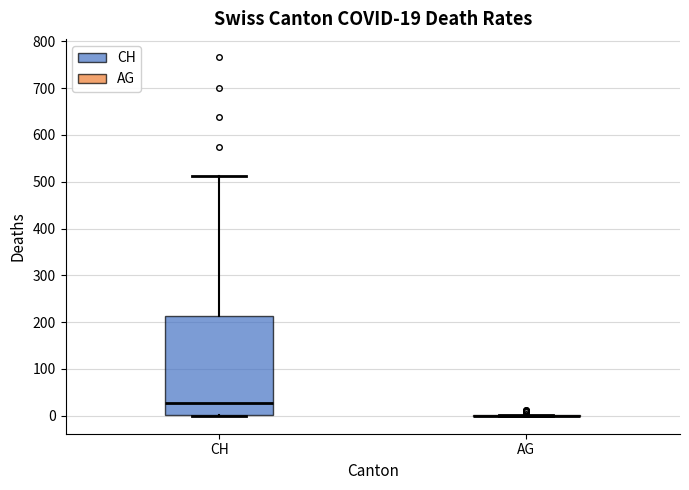

Which box is the tallest, from its lower edge to its upper edge?

CH